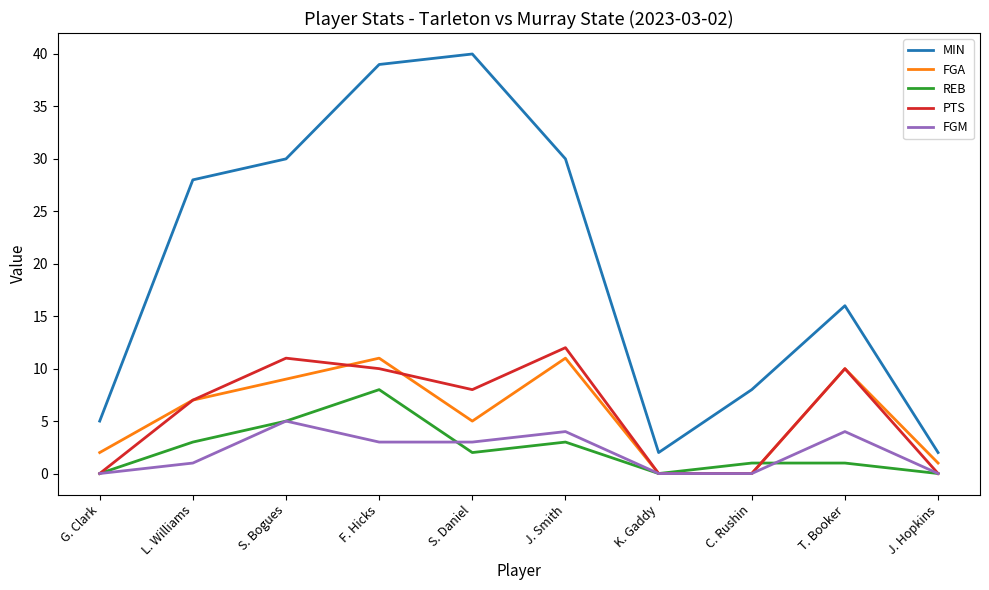

At which label does PTS reach its peak?

J. Smith